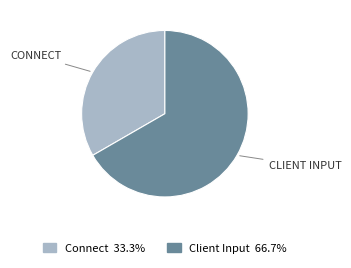

Which has a higher value, Client Input or Connect?

Client Input